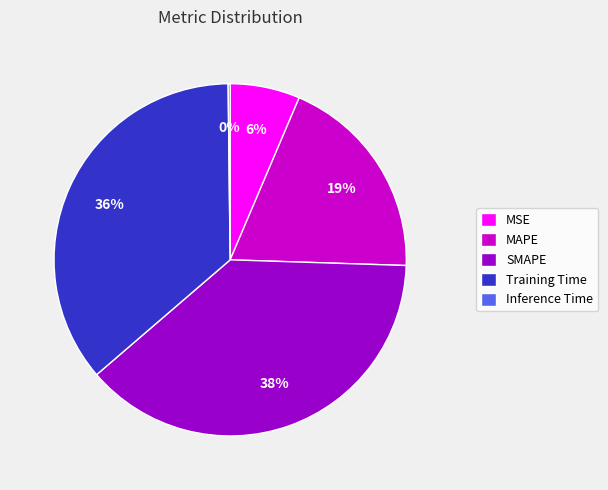

The MAPE slice represents 9% of the pie. True or false?

False